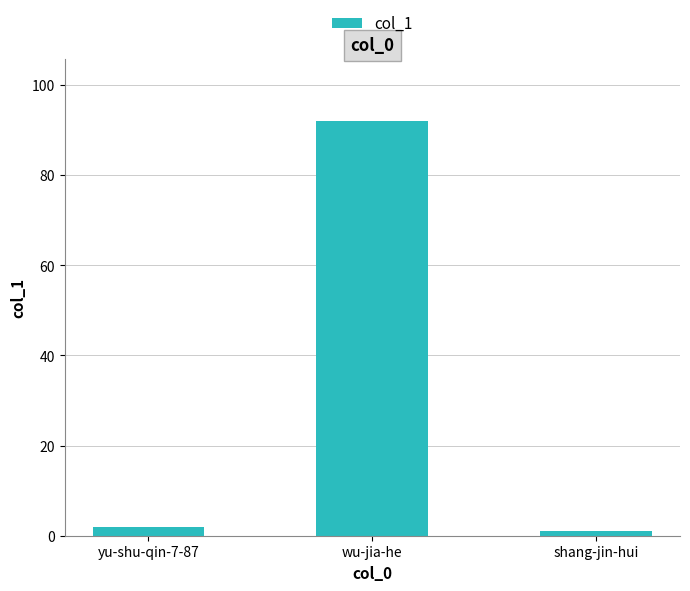

What is the label of the 3rd bar from the left?

shang-jin-hui